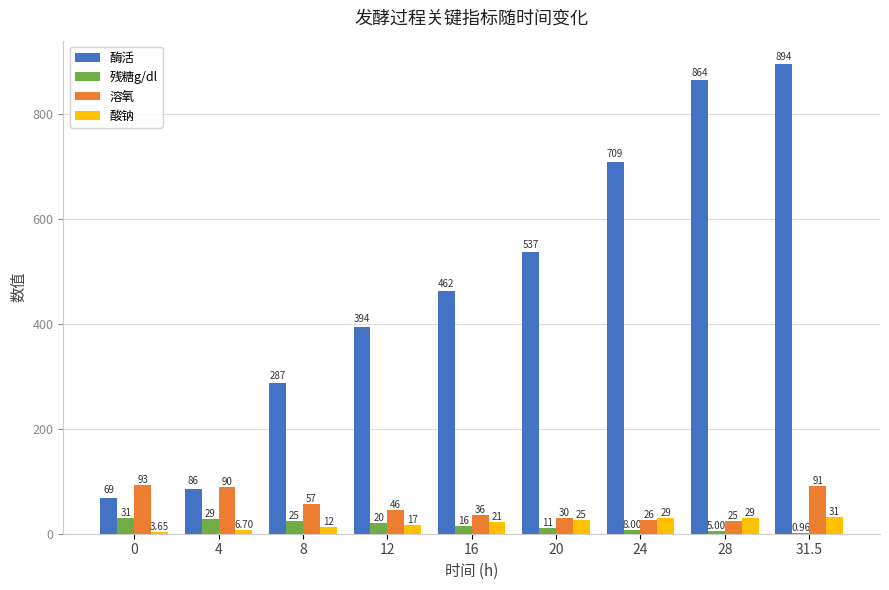

Is the value of 酸钠 at 8 greater than the value of 溶氧 at 16?

No